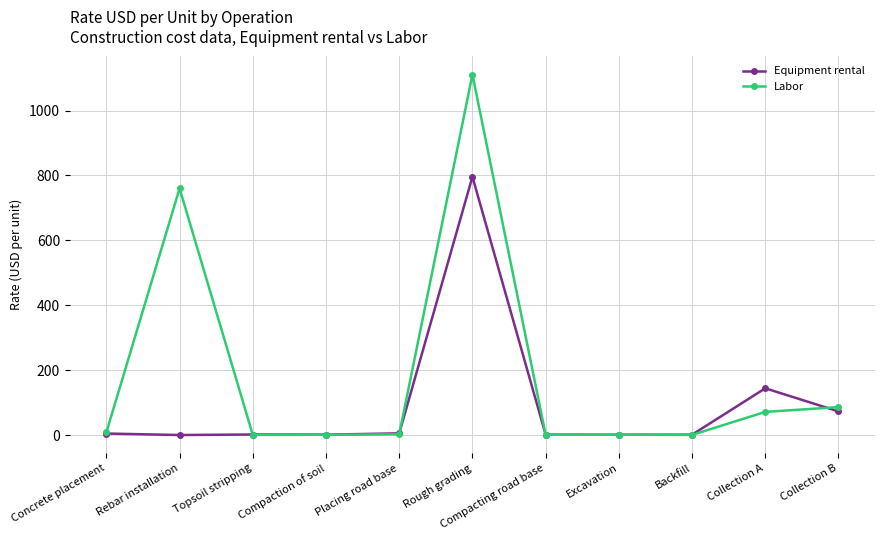

List the series in order of their overall mean, lowest first.

Equipment rental, Labor